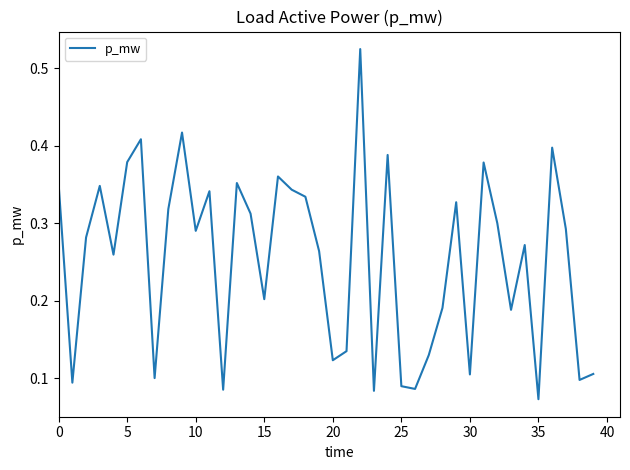

At which label is the value closest to 0?

35